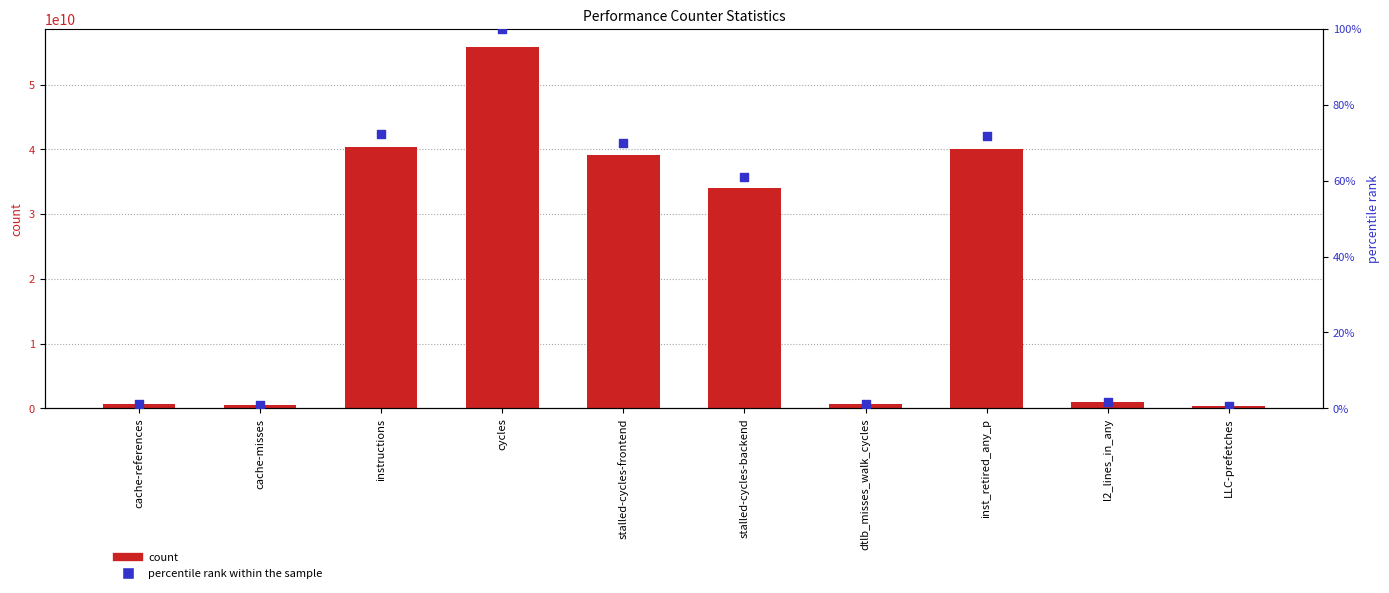

Is the value of count at stalled-cycles-backend greater than the value of percentile rank within the sample at inst_retired_any_p?

Yes